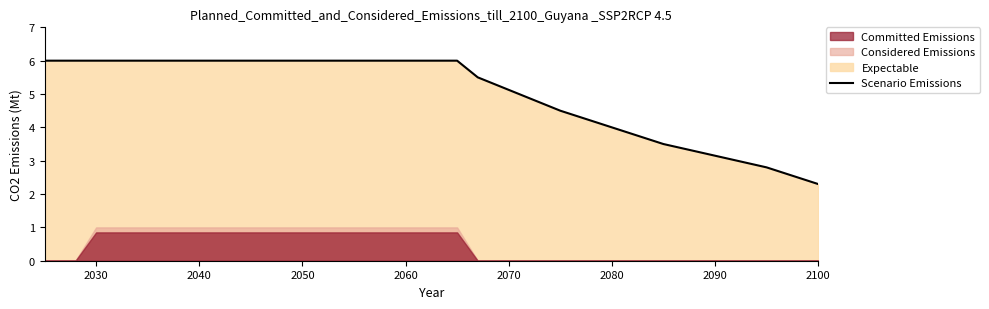

What is the lowest value of the Scenario Emissions series?

2.3